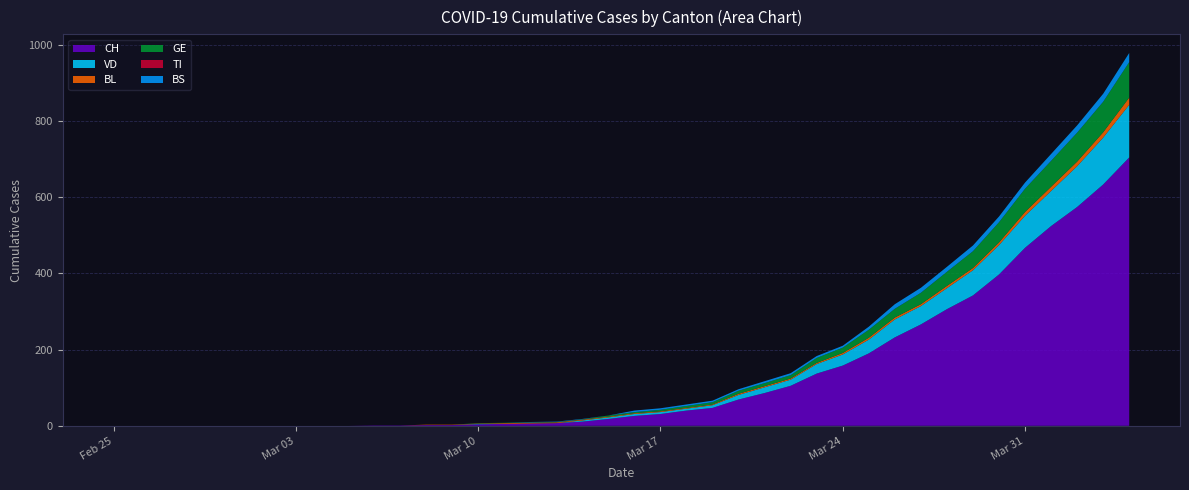

Reading left to right, transcribe all the data shown in this chart.

CH: 2020-02-25=0	2020-02-26=0	2020-02-27=0	2020-02-28=0	2020-02-29=0	2020-03-01=0	2020-03-02=0	2020-03-03=0	2020-03-04=0	2020-03-05=0	2020-03-06=1	2020-03-07=1	2020-03-08=2	2020-03-09=2	2020-03-10=4	2020-03-11=5	2020-03-12=6	2020-03-13=7	2020-03-14=11	2020-03-15=18	2020-03-16=26	2020-03-17=31	2020-03-18=40	2020-03-19=47	2020-03-20=69	2020-03-21=86	2020-03-22=105	2020-03-23=137	2020-03-24=158	2020-03-25=190	2020-03-26=232	2020-03-27=266	2020-03-28=306	2020-03-29=342	2020-03-30=397	2020-03-31=467	2020-04-01=524	2020-04-02=574	2020-04-03=633	2020-04-04=704
VD: 2020-02-25=0	2020-02-26=0	2020-02-27=0	2020-02-28=0	2020-02-29=0	2020-03-01=0	2020-03-02=0	2020-03-03=0	2020-03-04=0	2020-03-05=0	2020-03-06=0	2020-03-07=0	2020-03-08=0	2020-03-09=0	2020-03-10=1	2020-03-11=0	2020-03-12=0	2020-03-13=0	2020-03-14=3	2020-03-15=4	2020-03-16=5	2020-03-17=5	2020-03-18=5	2020-03-19=7	2020-03-20=12	2020-03-21=15	2020-03-22=16	2020-03-23=25	2020-03-24=29	2020-03-25=36	2020-03-26=47	2020-03-27=48	2020-03-28=55	2020-03-29=66	2020-03-30=77	2020-03-31=84	2020-04-01=92	2020-04-02=107	2020-04-03=123	2020-04-04=138
BL: 2020-02-25=0	2020-02-26=0	2020-02-27=0	2020-02-28=0	2020-02-29=0	2020-03-01=0	2020-03-02=0	2020-03-03=0	2020-03-04=0	2020-03-05=0	2020-03-06=0	2020-03-07=0	2020-03-08=1	2020-03-09=1	2020-03-10=1	2020-03-11=2	2020-03-12=2	2020-03-13=2	2020-03-14=2	2020-03-15=2	2020-03-16=2	2020-03-17=2	2020-03-18=2	2020-03-19=2	2020-03-20=3	2020-03-21=3	2020-03-22=3	2020-03-23=3	2020-03-24=4	2020-03-25=5	2020-03-26=5	2020-03-27=5	2020-03-28=6	2020-03-29=6	2020-03-30=7	2020-03-31=10	2020-04-01=11	2020-04-02=12	2020-04-03=14	2020-04-04=19
GE: 2020-02-25=0	2020-02-26=0	2020-02-27=0	2020-02-28=0	2020-02-29=0	2020-03-01=0	2020-03-02=0	2020-03-03=0	2020-03-04=0	2020-03-05=0	2020-03-06=0	2020-03-07=0	2020-03-08=0	2020-03-09=0	2020-03-10=1	2020-03-11=1	2020-03-12=1	2020-03-13=1	2020-03-14=1	2020-03-15=3	2020-03-16=3	2020-03-17=4	2020-03-18=5	2020-03-19=6	2020-03-20=8	2020-03-21=8	2020-03-22=9	2020-03-23=13	2020-03-24=14	2020-03-25=21	2020-03-26=23	2020-03-27=30	2020-03-28=37	2020-03-29=44	2020-03-30=53	2020-03-31=61	2020-04-01=68	2020-04-02=76	2020-04-03=80	2020-04-04=93
TI: 2020-02-25=0	2020-02-26=0	2020-02-27=0	2020-02-28=0	2020-02-29=0	2020-03-01=0	2020-03-02=0	2020-03-03=0	2020-03-04=0	2020-03-05=0	2020-03-06=0	2020-03-07=0	2020-03-08=0	2020-03-09=0	2020-03-10=0	2020-03-11=0	2020-03-12=0	2020-03-13=0	2020-03-14=0	2020-03-15=0	2020-03-16=0	2020-03-17=0	2020-03-18=0	2020-03-19=0	2020-03-20=0	2020-03-21=0	2020-03-22=0	2020-03-23=0	2020-03-24=0	2020-03-25=0	2020-03-26=0	2020-03-27=0	2020-03-28=0	2020-03-29=0	2020-03-30=0	2020-03-31=0	2020-04-01=0	2020-04-02=0	2020-04-03=0	2020-04-04=0
BS: 2020-02-25=0	2020-02-26=0	2020-02-27=0	2020-02-28=0	2020-02-29=0	2020-03-01=0	2020-03-02=0	2020-03-03=0	2020-03-04=0	2020-03-05=0	2020-03-06=0	2020-03-07=0	2020-03-08=0	2020-03-09=0	2020-03-10=0	2020-03-11=0	2020-03-12=1	2020-03-13=1	2020-03-14=1	2020-03-15=0	2020-03-16=4	2020-03-17=4	2020-03-18=4	2020-03-19=4	2020-03-20=4	2020-03-21=5	2020-03-22=5	2020-03-23=5	2020-03-24=5	2020-03-25=8	2020-03-26=12	2020-03-27=13	2020-03-28=13	2020-03-29=15	2020-03-30=15	2020-03-31=16	2020-04-01=18	2020-04-02=19	2020-04-03=21	2020-04-04=24